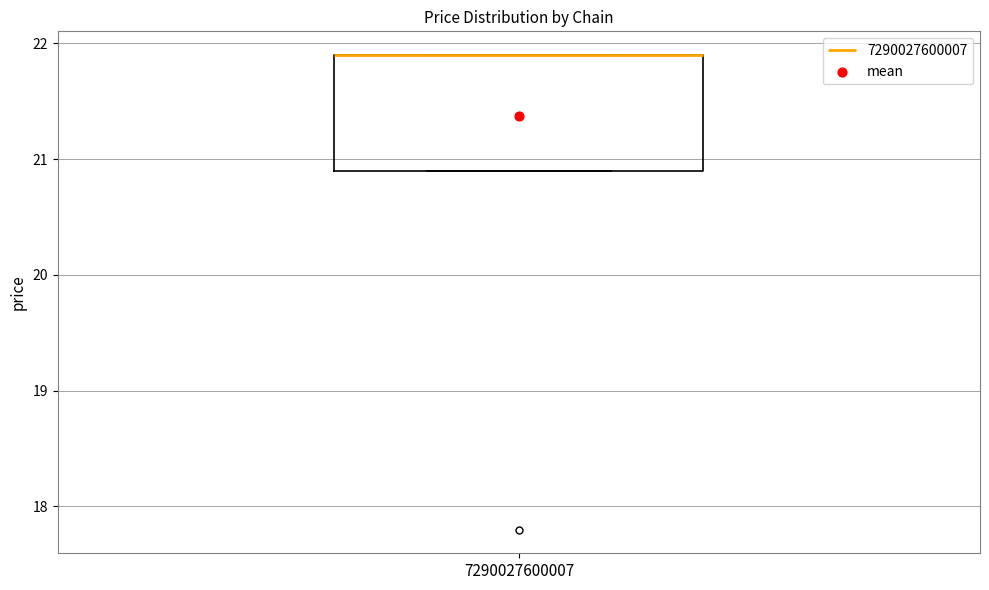

Transcribe this box plot: give where the median line is, the range the box spans, and where the two whiskers end, as read against the y-axis. The values are not printed on the chart, so give them approximately, as read against the axis.

median 21.9 (drawn on the box's upper edge), box 20.9 to 21.9, whiskers 20.9 to 21.9